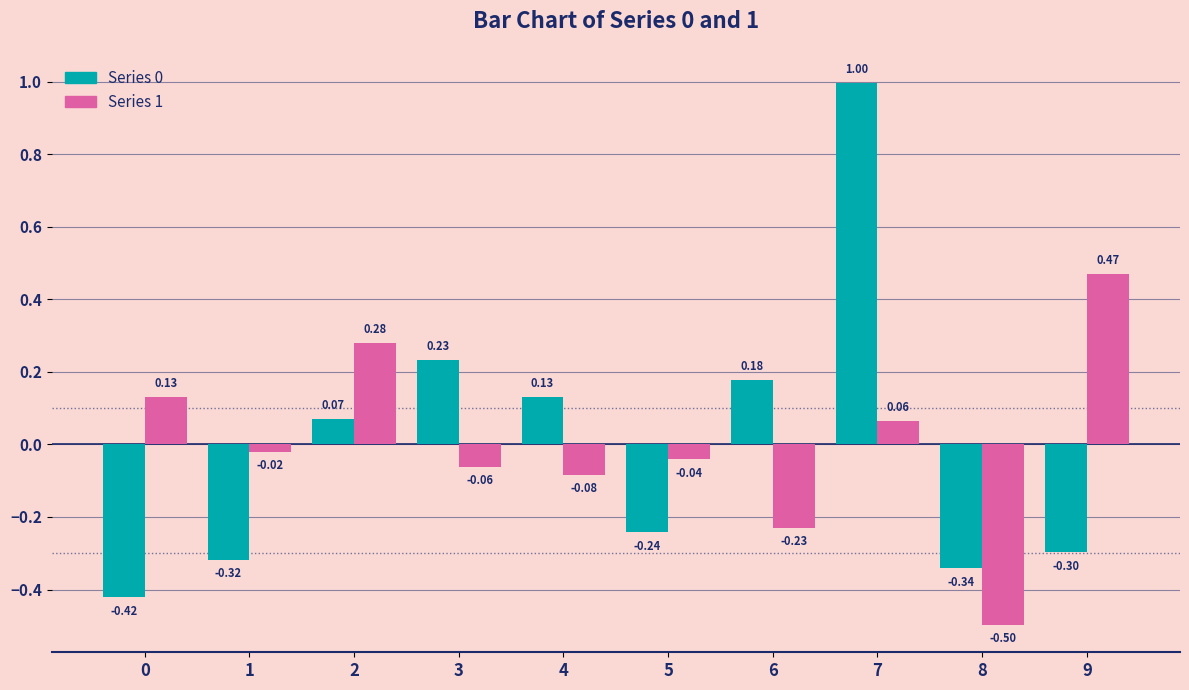

What is the spread (max minus min) of values at 7?

0.9